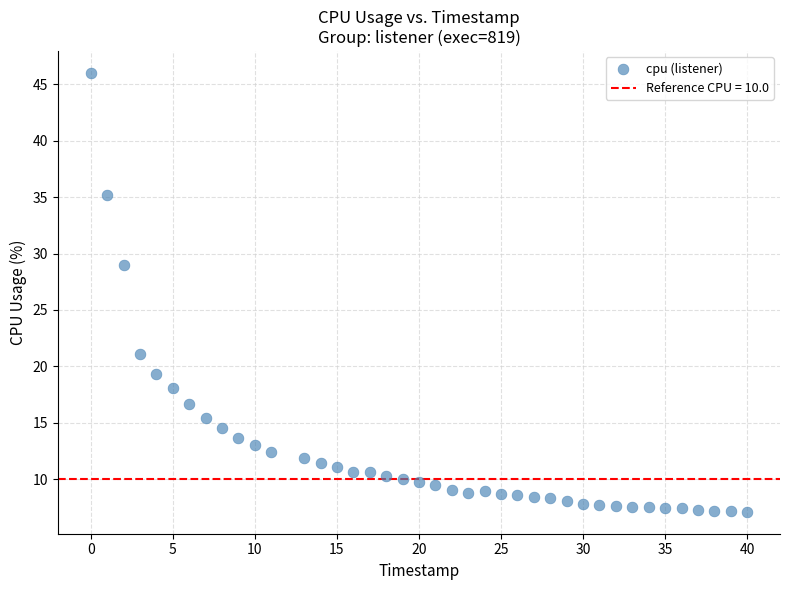

What is the range of Y values (max minus min)?

38.9